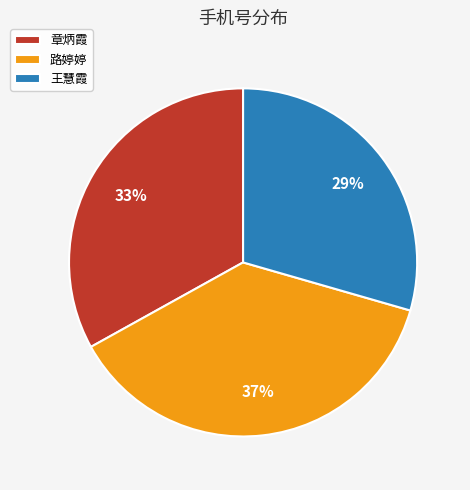

How many segments does this pie chart have?

3